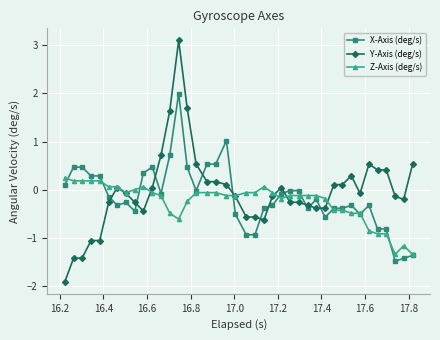

Does the chart display data point markers on the line(s)?

Yes